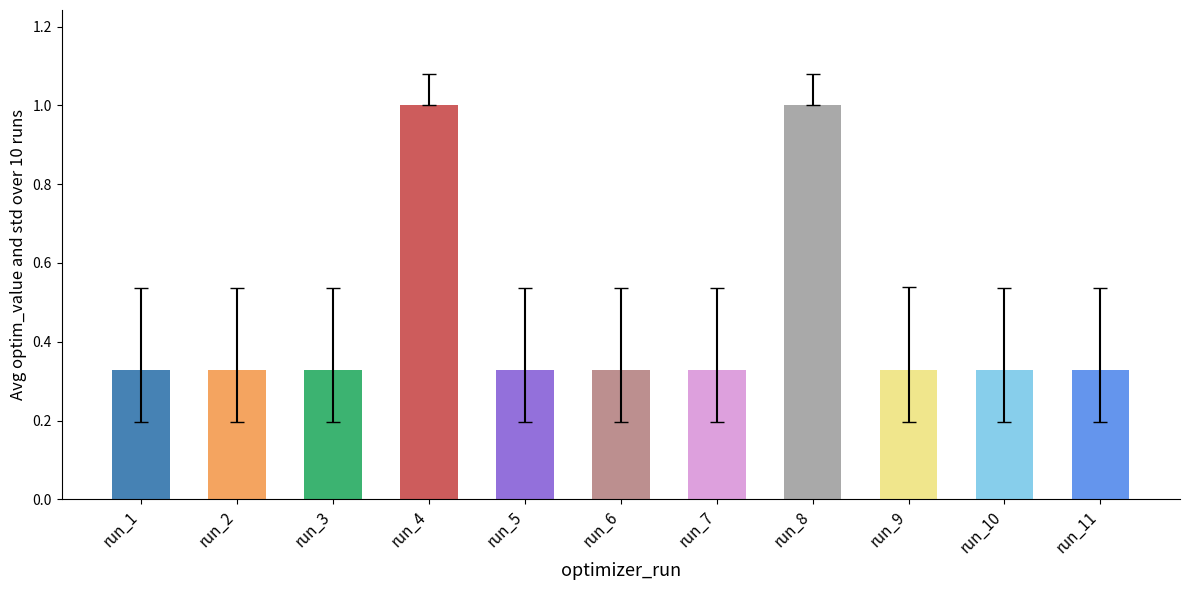

How many bars are there in total?

11